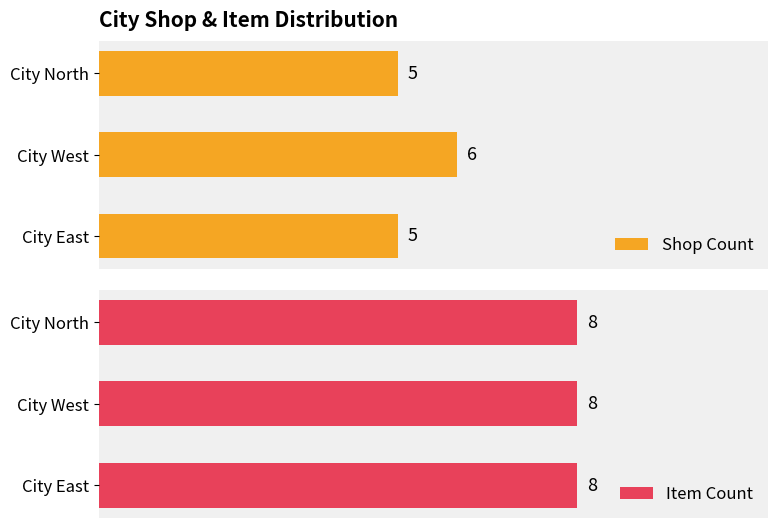

List the series in order of their overall mean, highest first.

Shop Count, Item Count